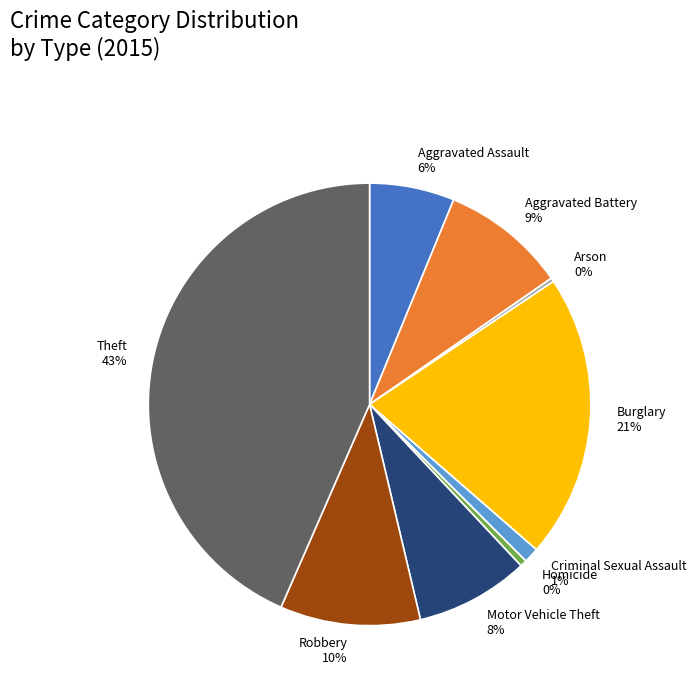

Is it true that Aggravated Assault is 6% of the pie?

True